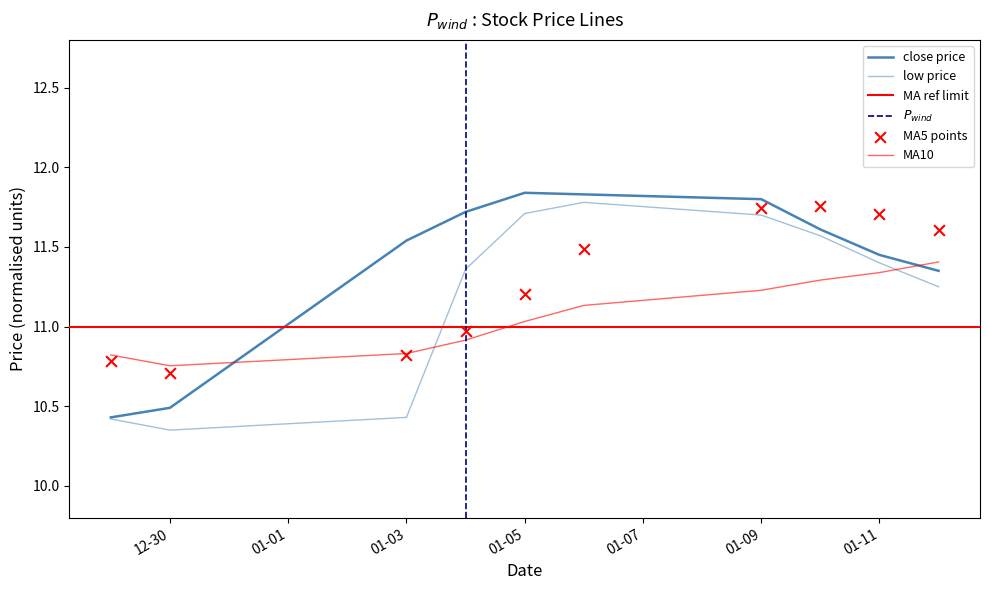

Which series has the widest spread of Y values?

low